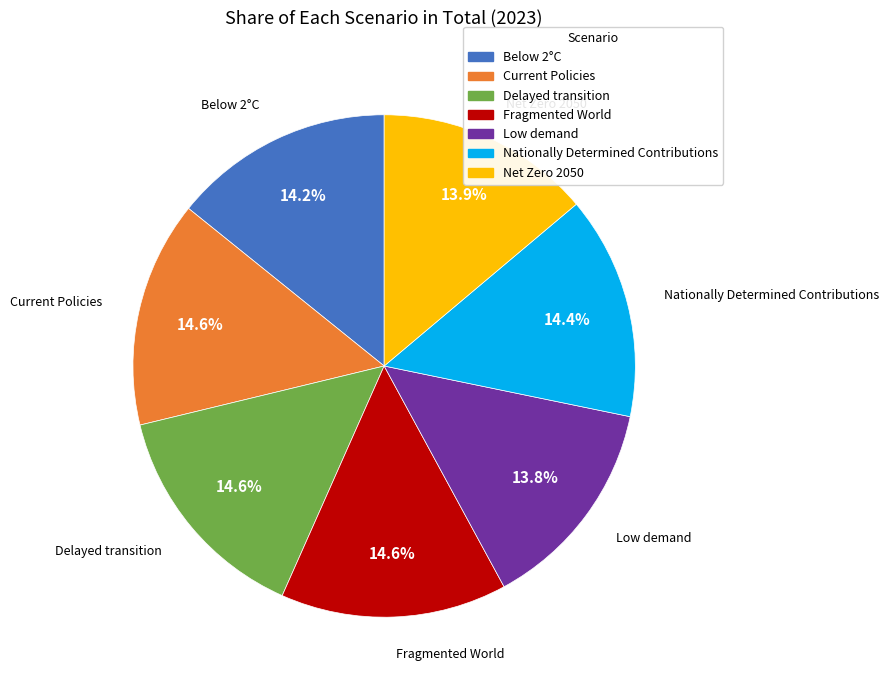

Combined, do Net Zero 2050 and Below 2°C account for over 50%?

No